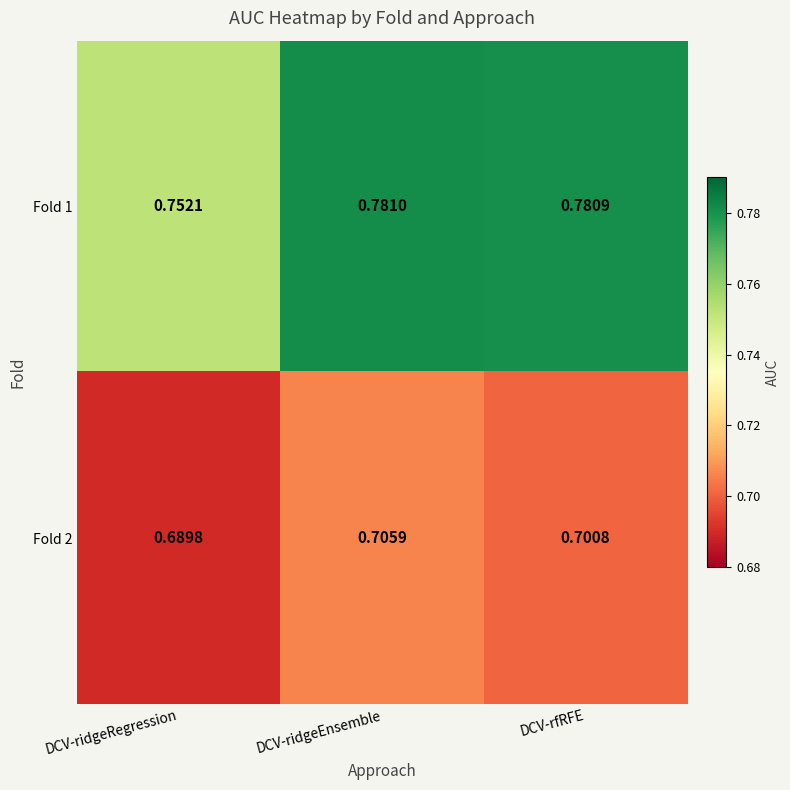

At which label is Fold 1 closest to 0?

DCV-ridgeRegression